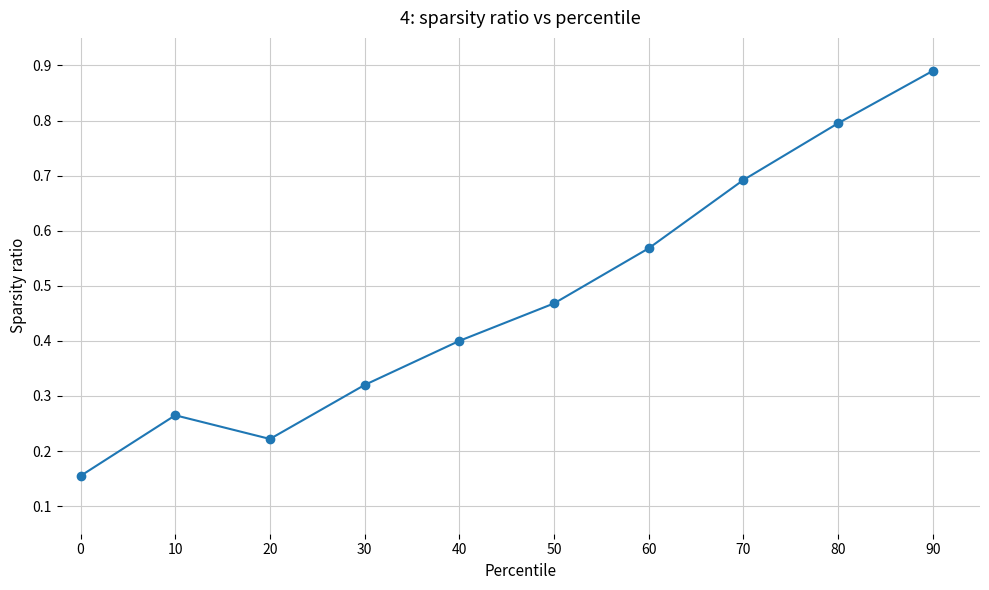

Between 20 and 70, which is larger?

70